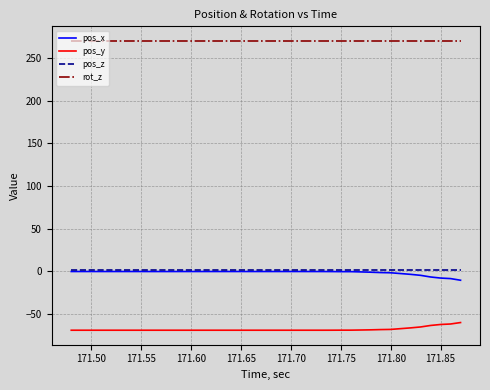

What is the minimum value for pos_y?

-68.8